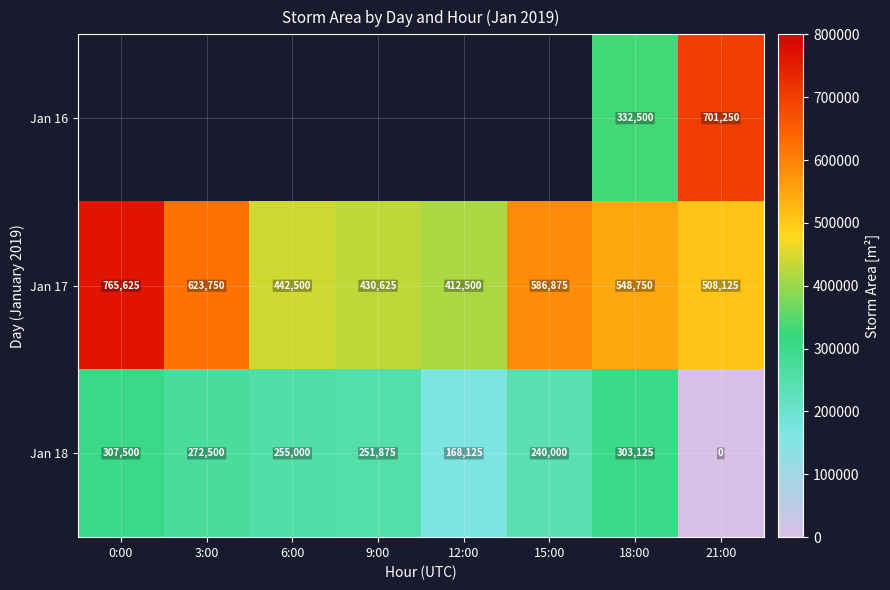

How many data points does each series have?

8